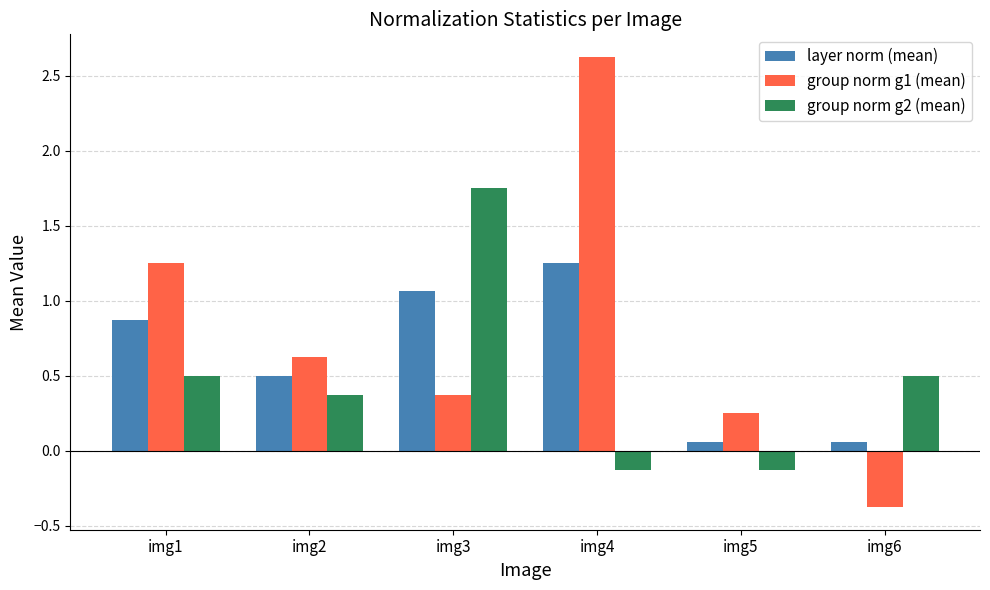

Count the number of data series in this chart.

3